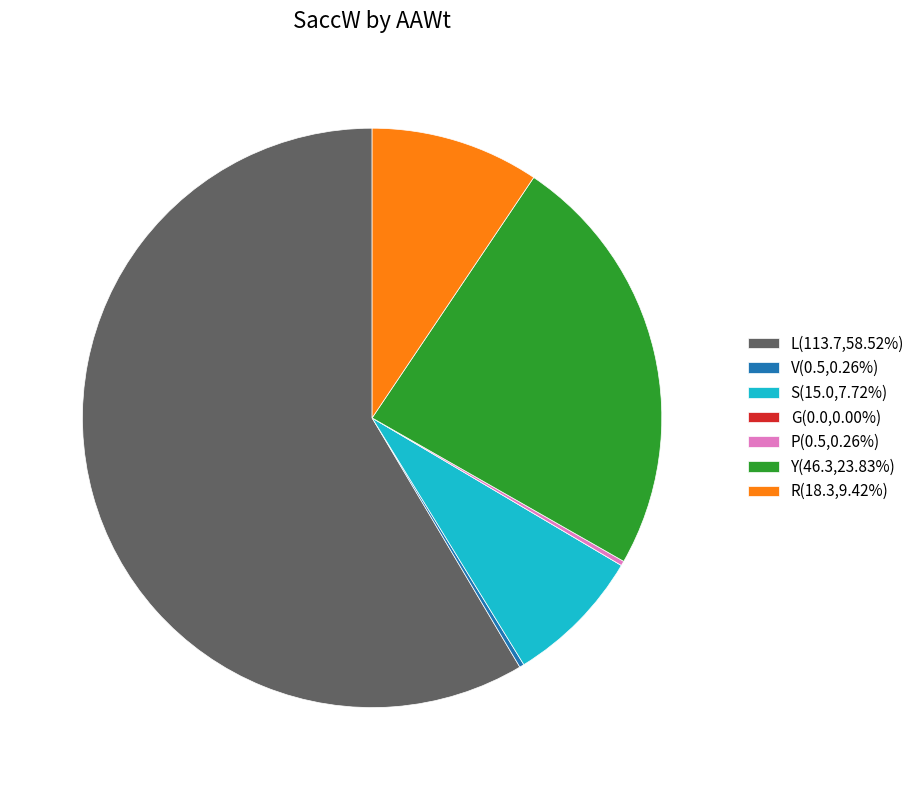

Does L(113.7,58.52%) account for over 50% of the chart?

Yes